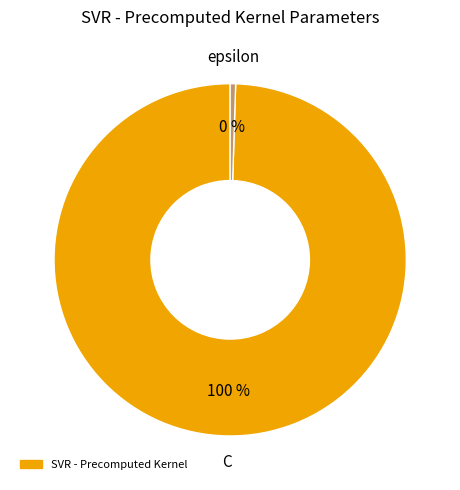

Is there any slice that represents more than half of the pie?

Yes